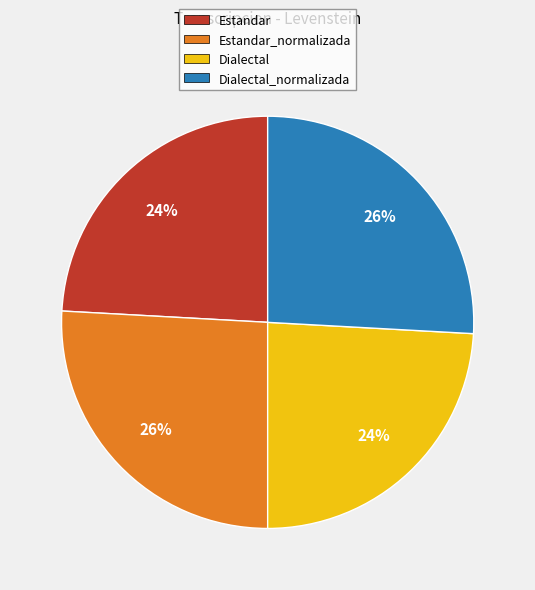

Is it true that Estandar_normalizada is 39% of the pie?

False